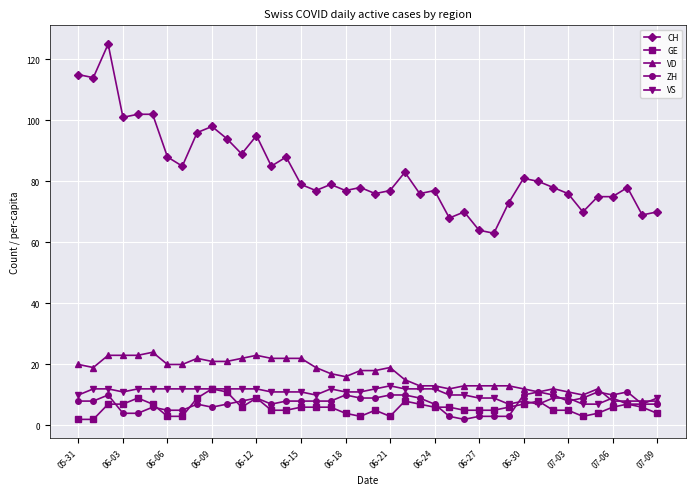

True or false: CH and VD cross at least once.

False